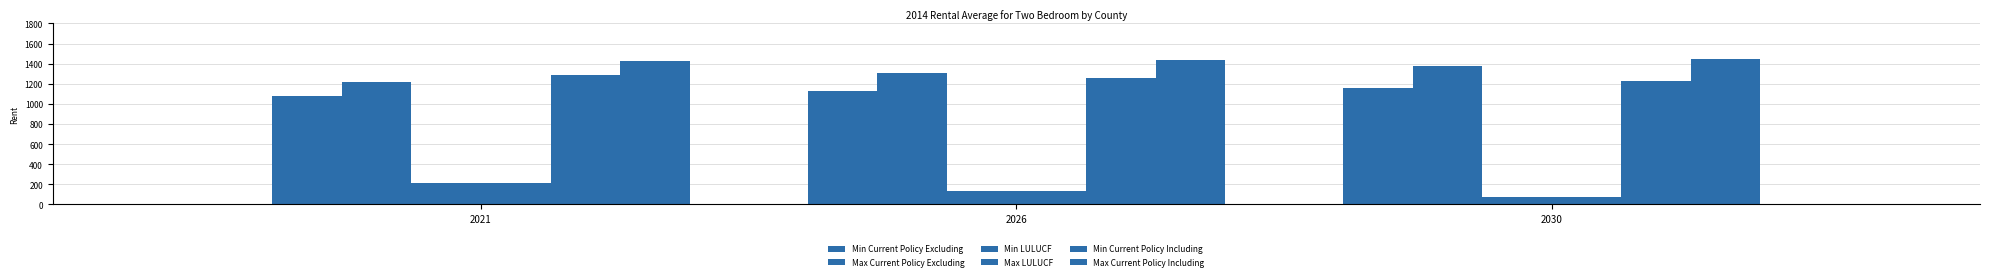

What is the sum of the Max Current Policy Including values at 2026 and 2021?

2865.3